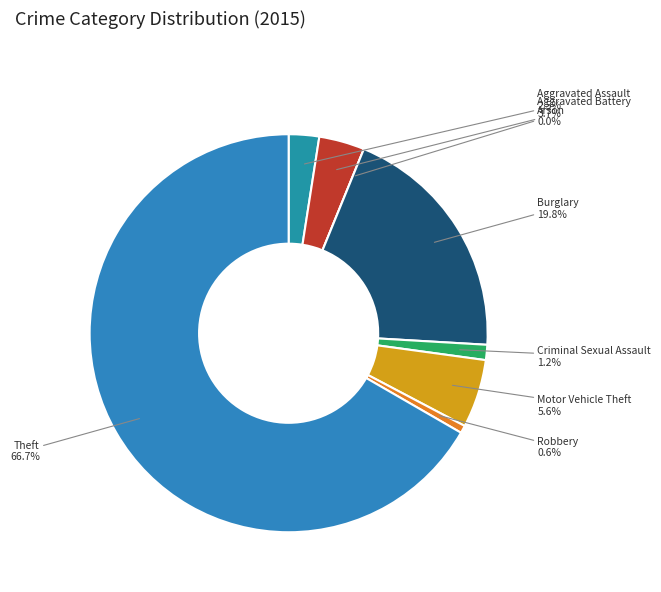

Rank the categories by value from lowest to highest.

Arson, Robbery, Criminal Sexual Assault, Aggravated Assault, Aggravated Battery, Motor Vehicle Theft, Burglary, Theft